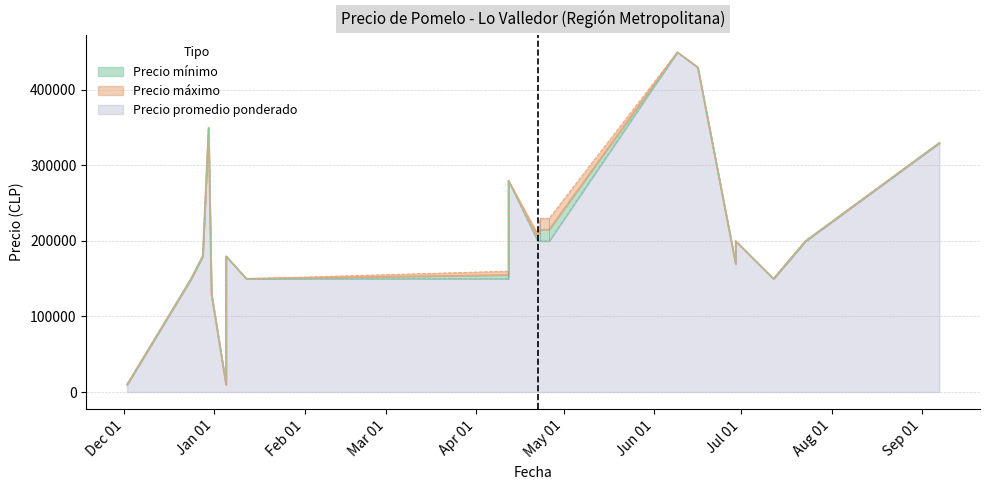

What is the difference between the maximum and second lowest values in the Precio mínimo series?

440200